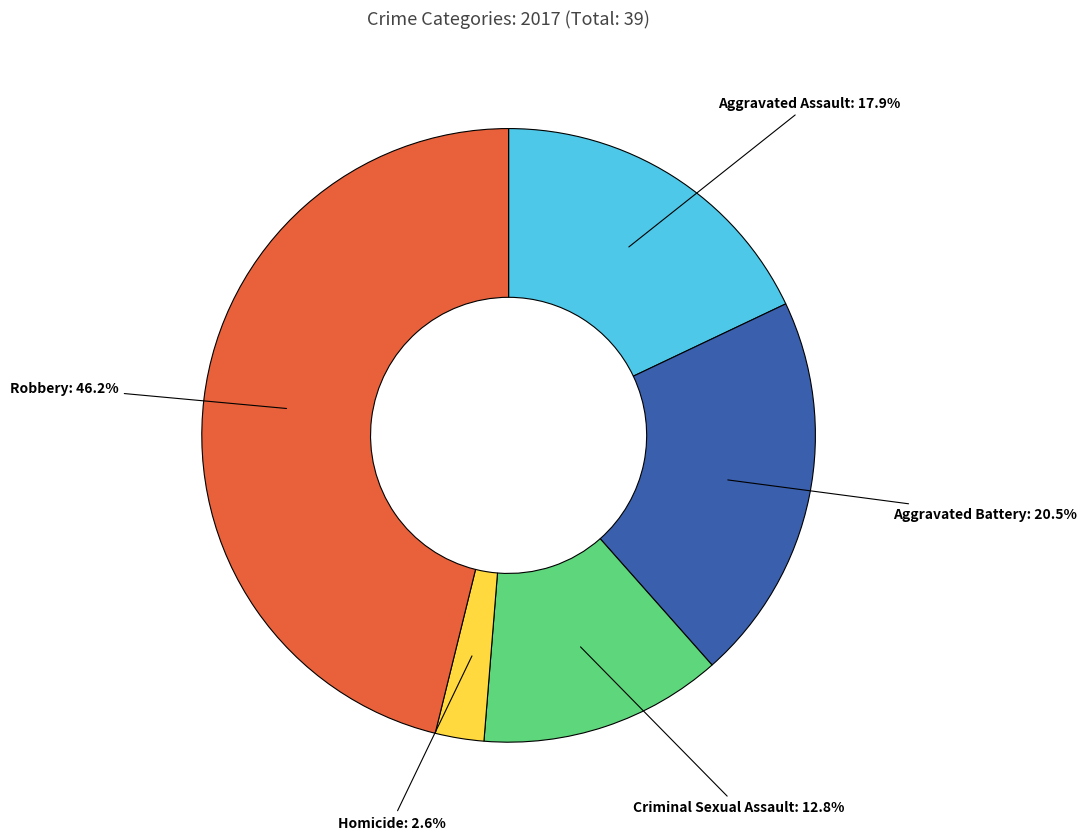

Is there any slice that represents more than half of the pie?

No